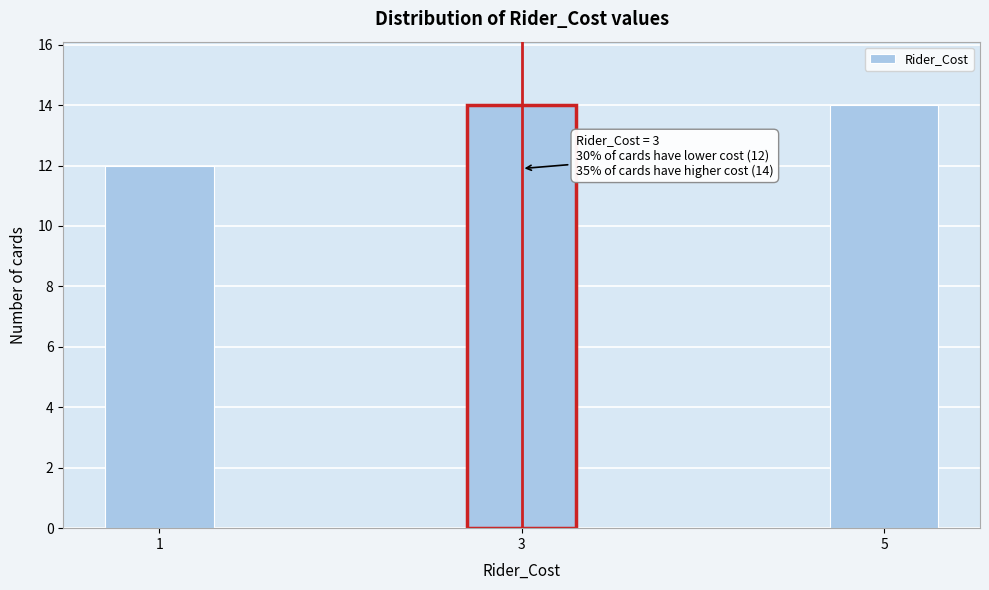

Reading left to right, extract all data points from this chart.

12	14	14